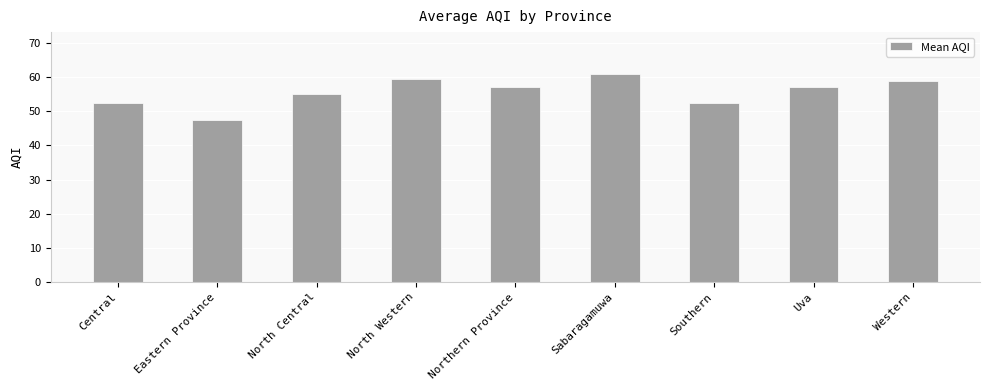

At which category does the chart reach its peak across all series?

Sabaragamuwa